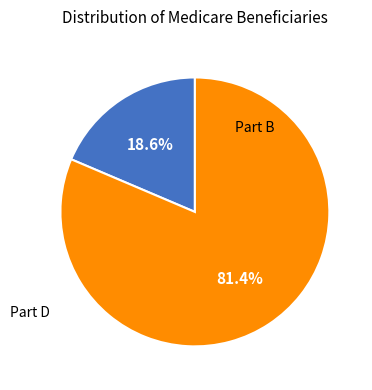

Is there any slice that represents more than half of the pie?

Yes